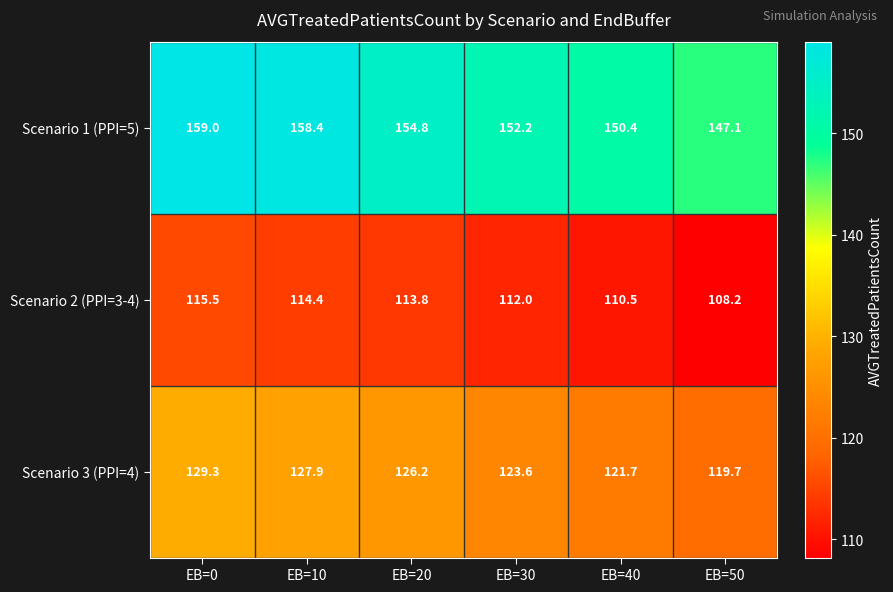

Reading left to right, transcribe all the data shown in this chart.

Scenario 1 (PPI=5): 159.0	158.4	154.8	152.2	150.4	147.1
Scenario 2 (PPI=3-4): 115.5	114.4	113.8	112.0	110.5	108.2
Scenario 3 (PPI=4): 129.3	127.9	126.2	123.6	121.7	119.7